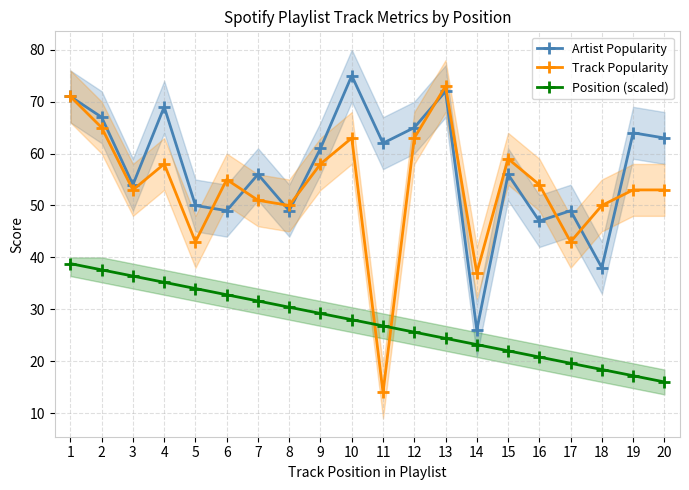

Which category has the highest value in the Track Popularity series?

13